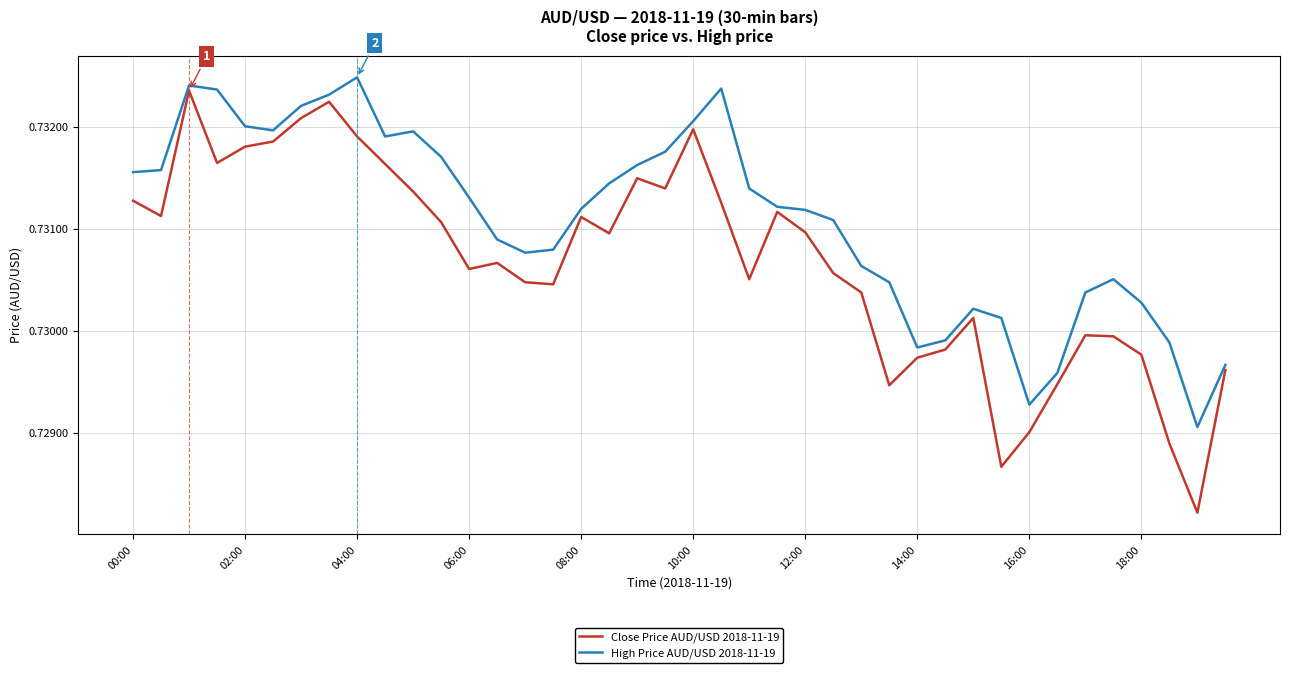

Rank the series by their average value, from highest to lowest.

High Price AUD/USD 2018-11-19, Close Price AUD/USD 2018-11-19